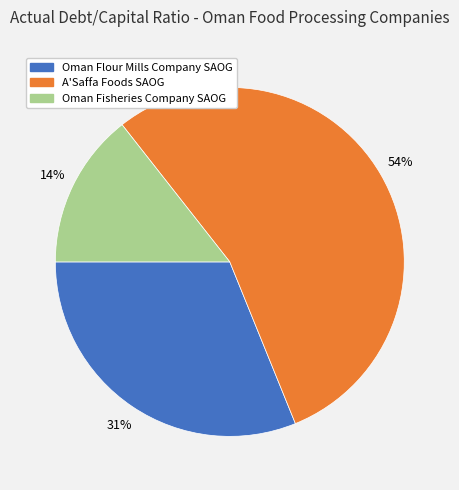

What percentage is the Oman Flour Mills Company SAOG slice, to the nearest percent?

31%